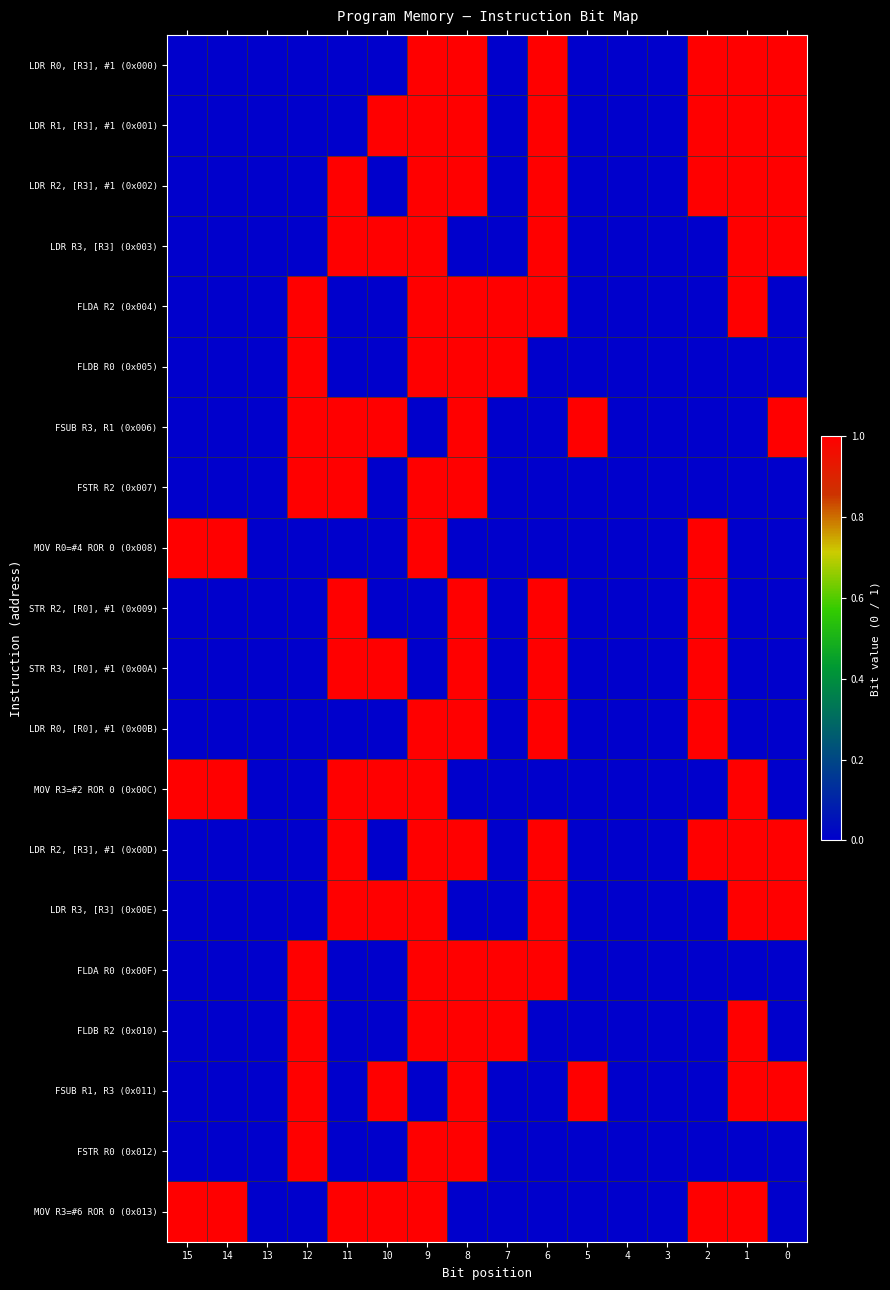

Reading left to right, what are all the values shown in this chart?

LDR R0, [R3], #1 (0x000): 15=0	14=0	13=0	12=0	11=0	10=0	9=1	8=1	7=0	6=1	5=0	4=0	3=0	2=1	1=1	0=1
LDR R1, [R3], #1 (0x001): 15=0	14=0	13=0	12=0	11=0	10=1	9=1	8=1	7=0	6=1	5=0	4=0	3=0	2=1	1=1	0=1
LDR R2, [R3], #1 (0x002): 15=0	14=0	13=0	12=0	11=1	10=0	9=1	8=1	7=0	6=1	5=0	4=0	3=0	2=1	1=1	0=1
LDR R3, [R3] (0x003): 15=0	14=0	13=0	12=0	11=1	10=1	9=1	8=0	7=0	6=1	5=0	4=0	3=0	2=0	1=1	0=1
FLDA R2 (0x004): 15=0	14=0	13=0	12=1	11=0	10=0	9=1	8=1	7=1	6=1	5=0	4=0	3=0	2=0	1=1	0=0
FLDB R0 (0x005): 15=0	14=0	13=0	12=1	11=0	10=0	9=1	8=1	7=1	6=0	5=0	4=0	3=0	2=0	1=0	0=0
FSUB R3, R1 (0x006): 15=0	14=0	13=0	12=1	11=1	10=1	9=0	8=1	7=0	6=0	5=1	4=0	3=0	2=0	1=0	0=1
FSTR R2 (0x007): 15=0	14=0	13=0	12=1	11=1	10=0	9=1	8=1	7=0	6=0	5=0	4=0	3=0	2=0	1=0	0=0
MOV R0=#4 ROR 0 (0x008): 15=1	14=1	13=0	12=0	11=0	10=0	9=1	8=0	7=0	6=0	5=0	4=0	3=0	2=1	1=0	0=0
STR R2, [R0], #1 (0x009): 15=0	14=0	13=0	12=0	11=1	10=0	9=0	8=1	7=0	6=1	5=0	4=0	3=0	2=1	1=0	0=0
STR R3, [R0], #1 (0x00A): 15=0	14=0	13=0	12=0	11=1	10=1	9=0	8=1	7=0	6=1	5=0	4=0	3=0	2=1	1=0	0=0
LDR R0, [R0], #1 (0x00B): 15=0	14=0	13=0	12=0	11=0	10=0	9=1	8=1	7=0	6=1	5=0	4=0	3=0	2=1	1=0	0=0
MOV R3=#2 ROR 0 (0x00C): 15=1	14=1	13=0	12=0	11=1	10=1	9=1	8=0	7=0	6=0	5=0	4=0	3=0	2=0	1=1	0=0
LDR R2, [R3], #1 (0x00D): 15=0	14=0	13=0	12=0	11=1	10=0	9=1	8=1	7=0	6=1	5=0	4=0	3=0	2=1	1=1	0=1
LDR R3, [R3] (0x00E): 15=0	14=0	13=0	12=0	11=1	10=1	9=1	8=0	7=0	6=1	5=0	4=0	3=0	2=0	1=1	0=1
FLDA R0 (0x00F): 15=0	14=0	13=0	12=1	11=0	10=0	9=1	8=1	7=1	6=1	5=0	4=0	3=0	2=0	1=0	0=0
FLDB R2 (0x010): 15=0	14=0	13=0	12=1	11=0	10=0	9=1	8=1	7=1	6=0	5=0	4=0	3=0	2=0	1=1	0=0
FSUB R1, R3 (0x011): 15=0	14=0	13=0	12=1	11=0	10=1	9=0	8=1	7=0	6=0	5=1	4=0	3=0	2=0	1=1	0=1
FSTR R0 (0x012): 15=0	14=0	13=0	12=1	11=0	10=0	9=1	8=1	7=0	6=0	5=0	4=0	3=0	2=0	1=0	0=0
MOV R3=#6 ROR 0 (0x013): 15=1	14=1	13=0	12=0	11=1	10=1	9=1	8=0	7=0	6=0	5=0	4=0	3=0	2=1	1=1	0=0